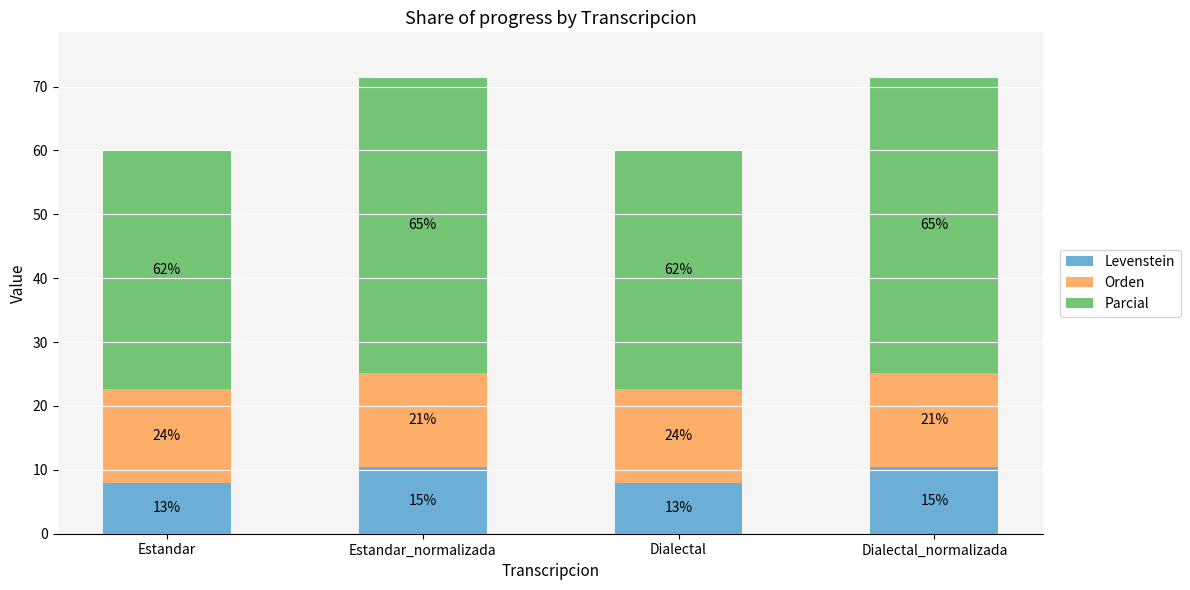

True or false: Levenstein has a value of 10.4 at Estandar_normalizada.

True